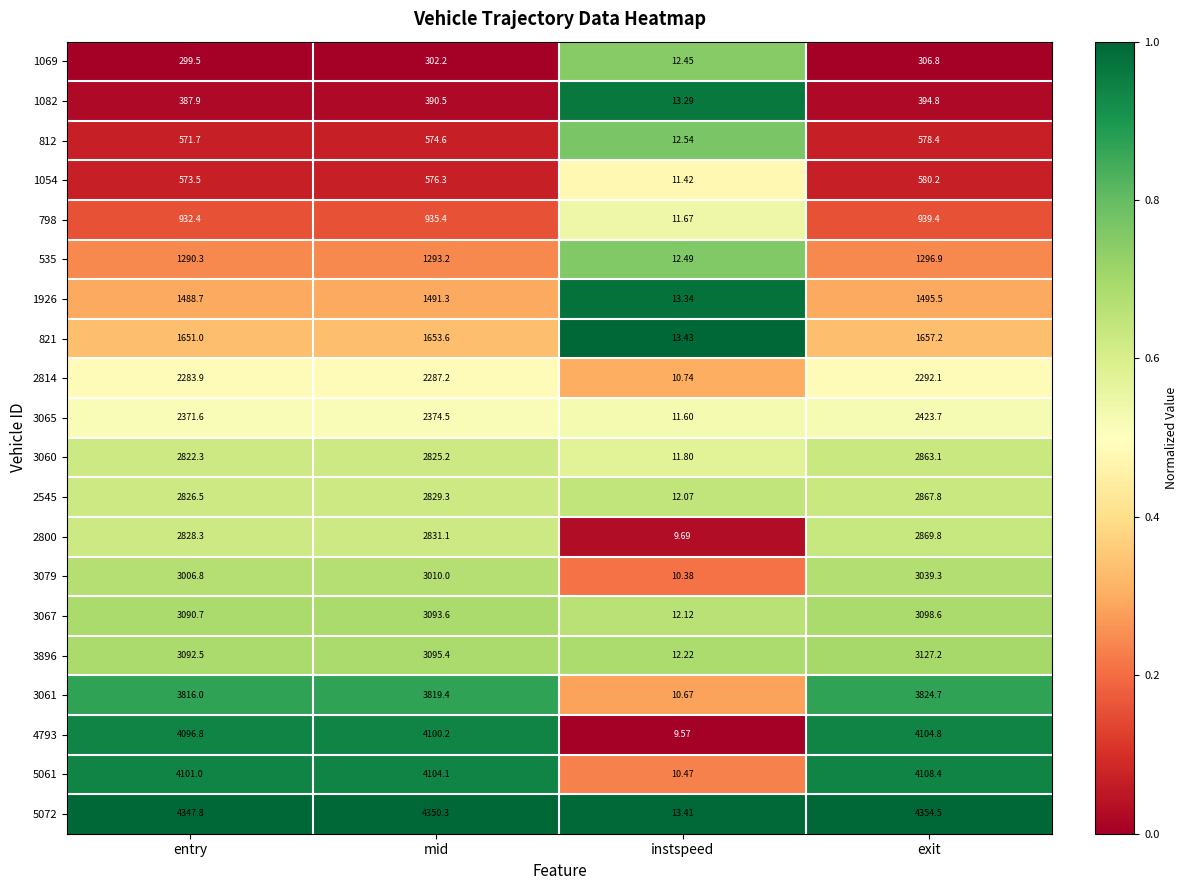

At which category is the sum across all series the highest?

exit